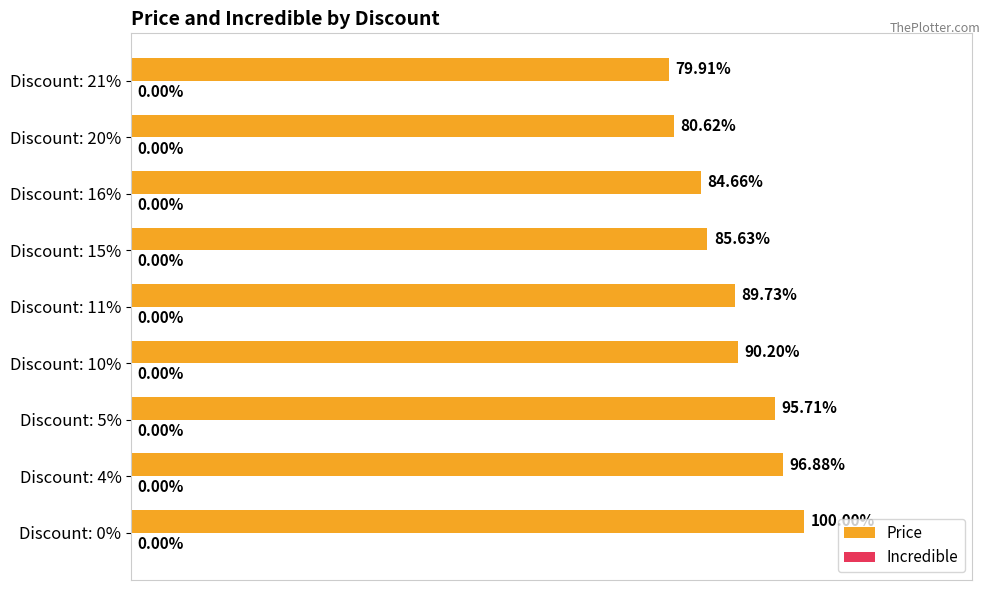

Are the bars horizontal?

Yes